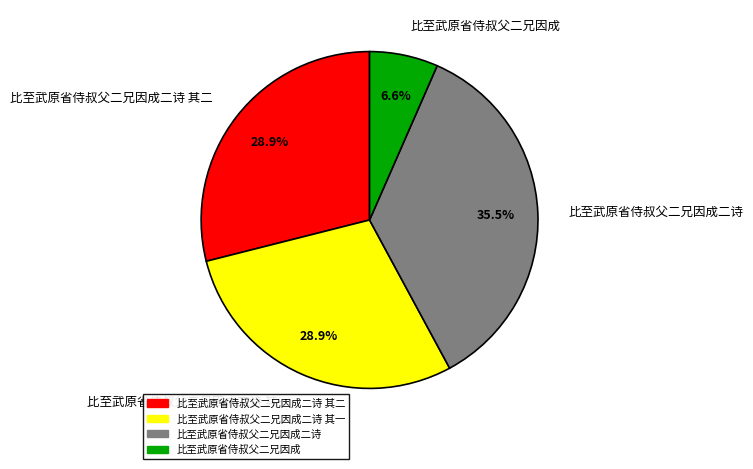

Is there any slice that represents more than half of the pie?

No